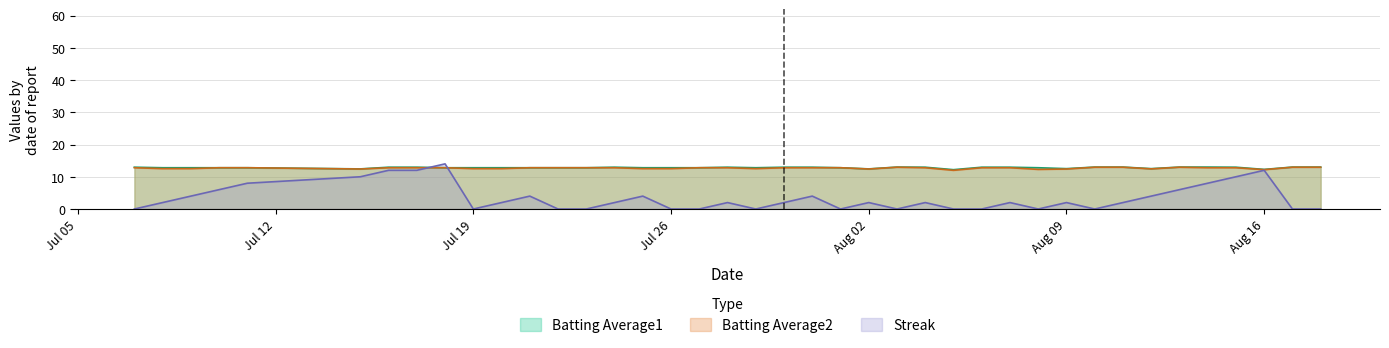

Rank the series by their maximum value, from highest to lowest.

Streak, Batting Average1, Batting Average2